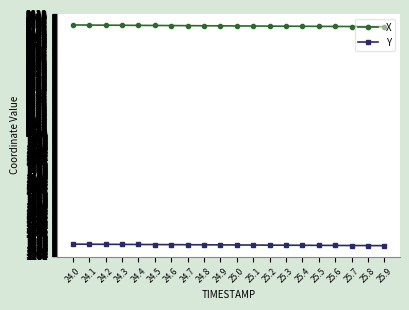

Which series has the largest total across all categories?

X